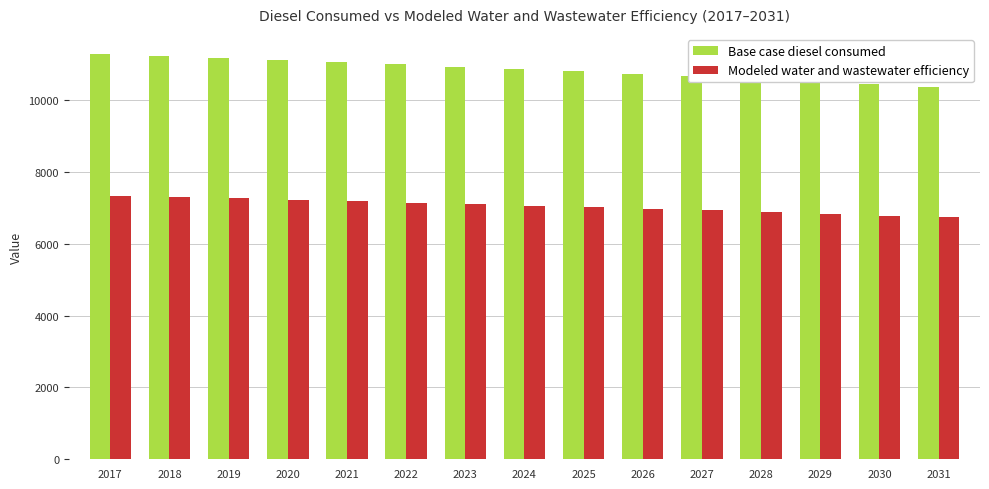

What is the difference between the highest and lowest values at 2021?

3868.2